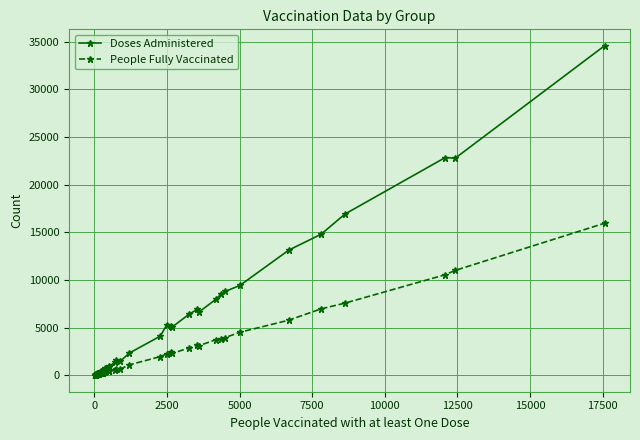

How many lines are shown in the chart?

2